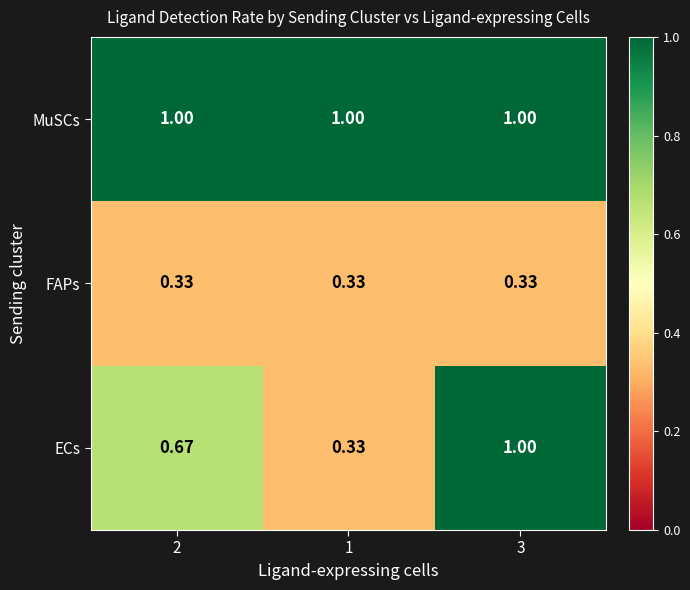

Which series changed the most between 1 and 3?

ECs